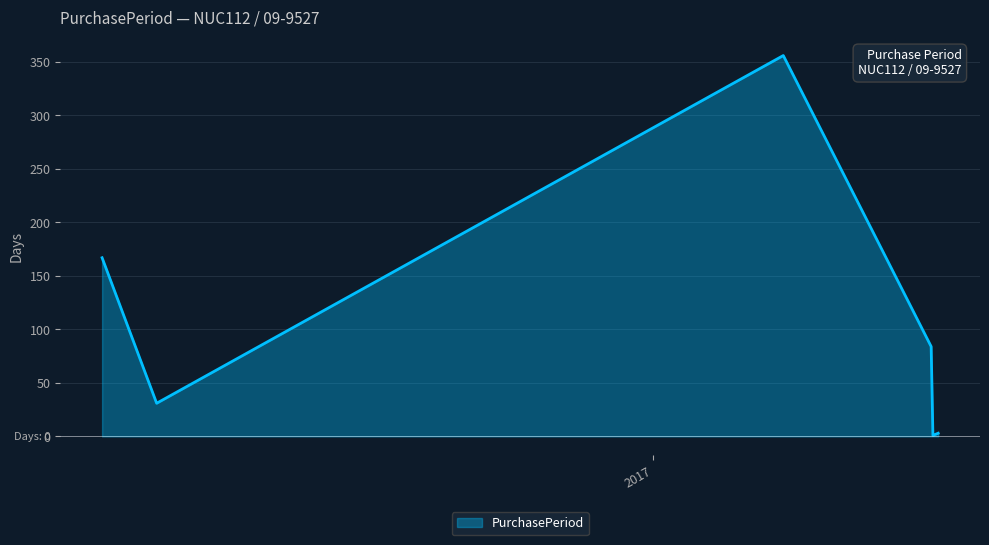

True or false: there are more than 1 points higher than both neighbors.

False